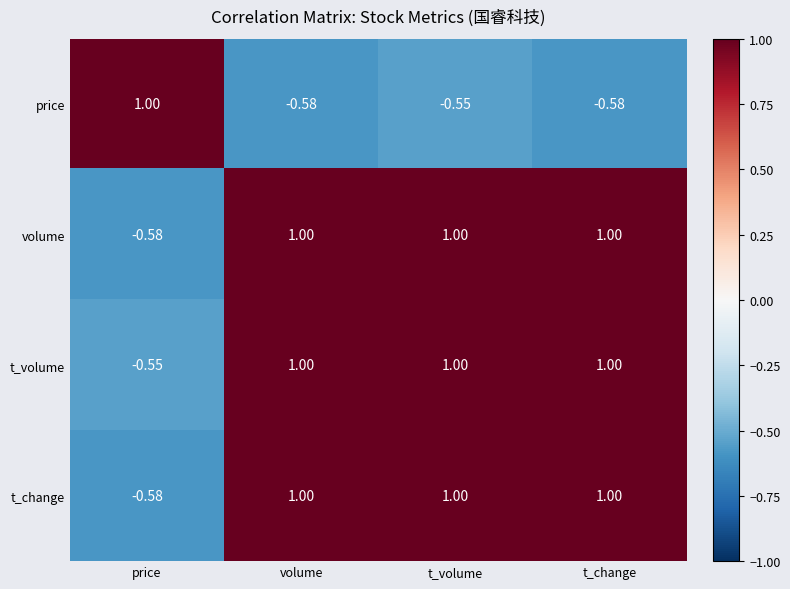

Between volume and t_volume, which series saw the biggest shift?

price